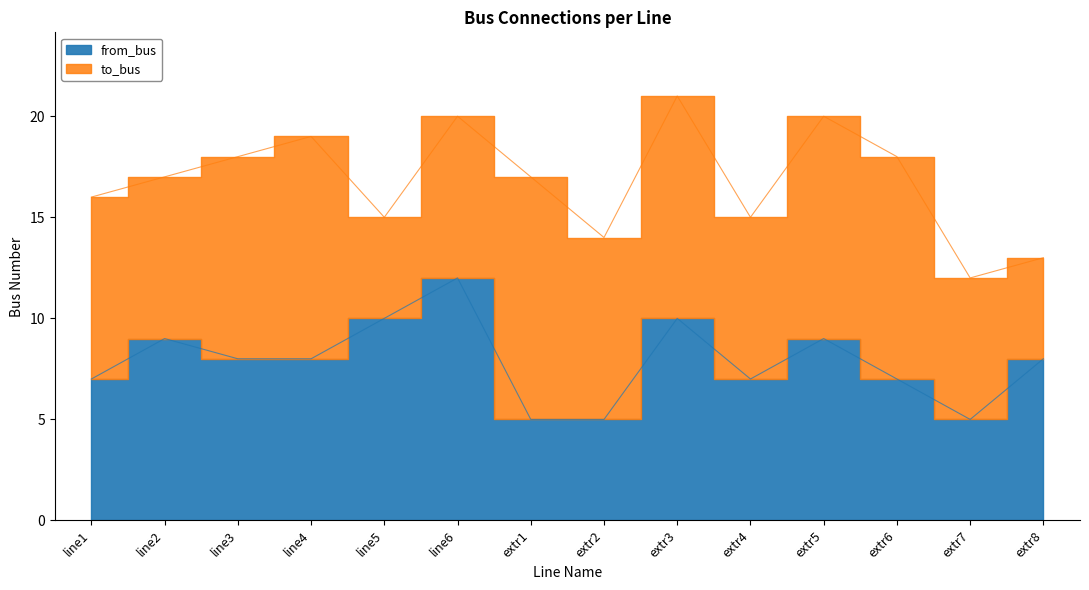

What is the difference between the values at extr2 and line4?

3